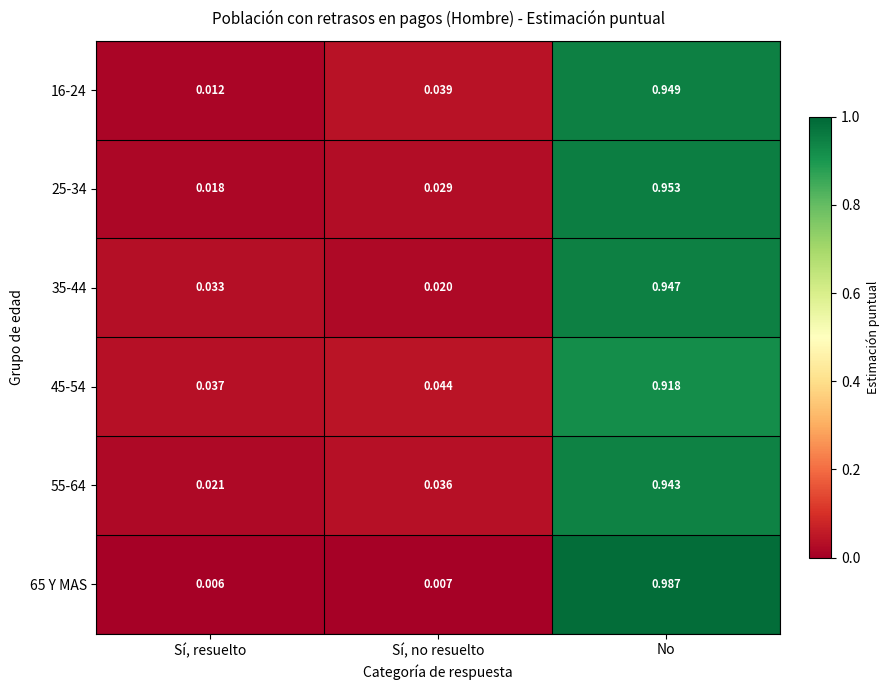

Rank the categories by 16-24 value from highest to lowest.

No, Sí, no resuelto, Sí, resuelto